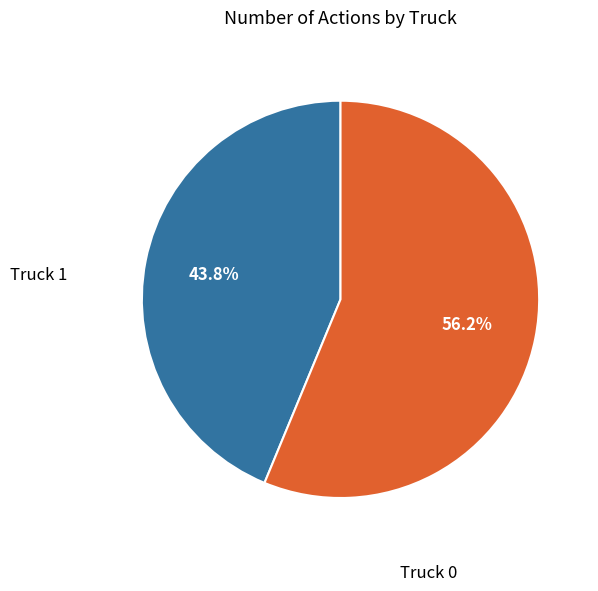

Count the number of slices in the pie.

2